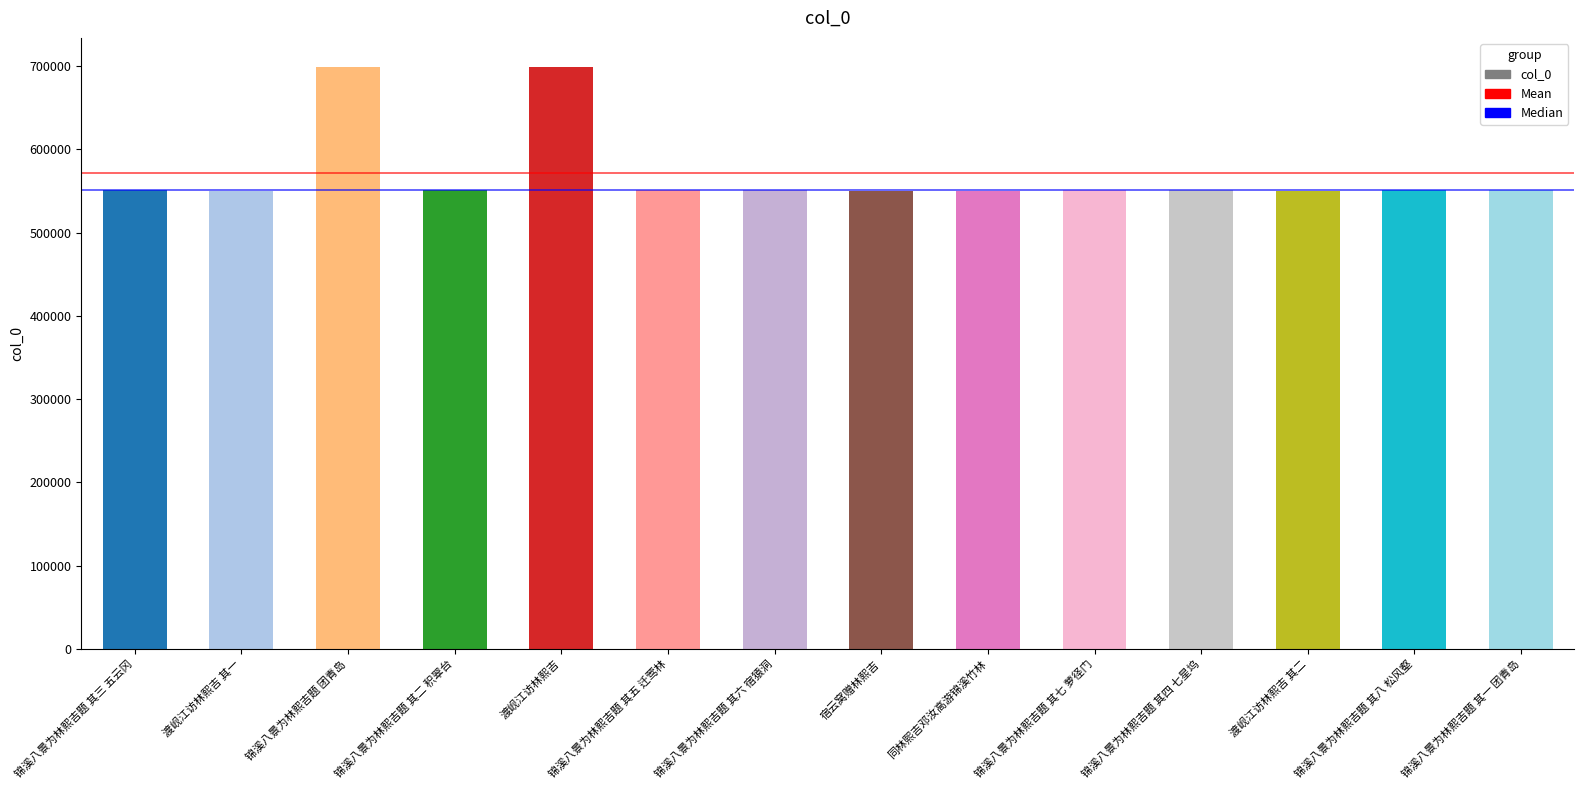

What is the sum of the values at 锦溪八景为林熙吉题 其二 积翠台 and 锦溪八景为林熙吉题 其五 迁莺林?

1102971